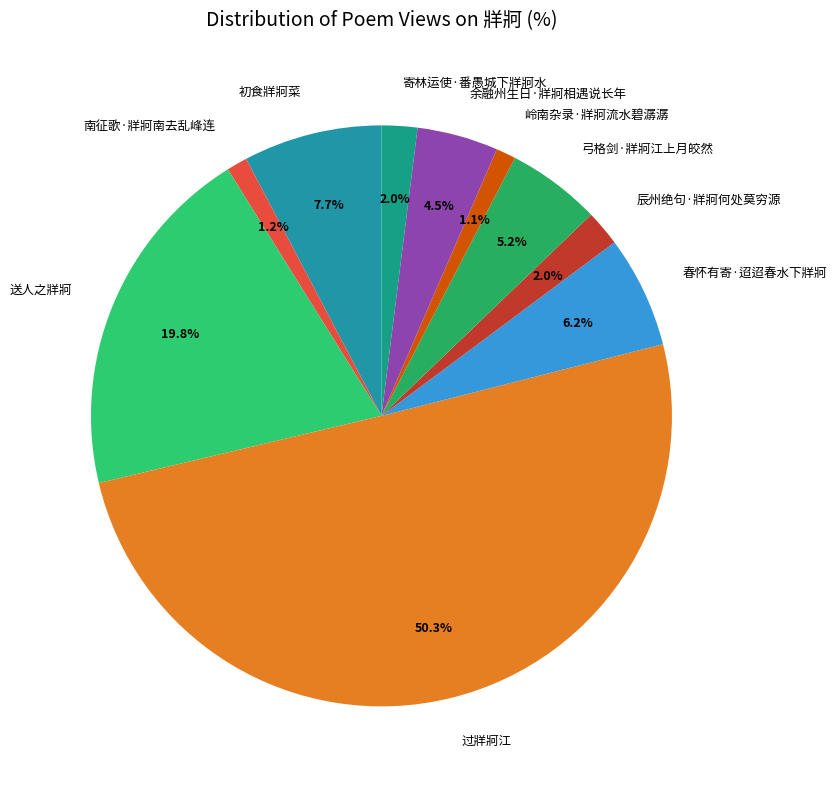

How many slices are in this pie chart?

10